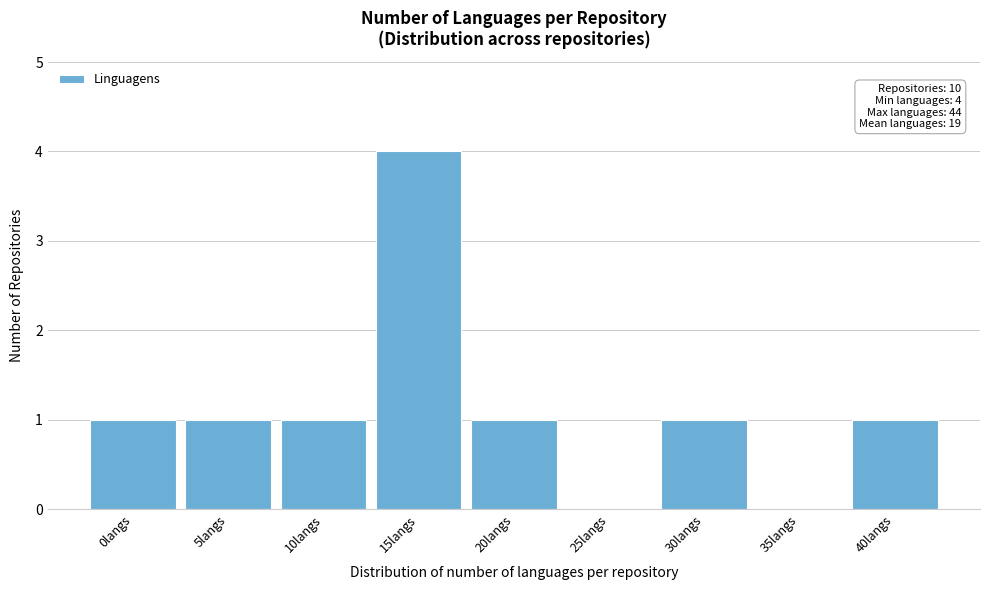

Reading left to right, what are all the values shown in this chart?

0langs=1	5langs=1	10langs=1	15langs=4	20langs=1	25langs=0	30langs=1	35langs=0	40langs=1